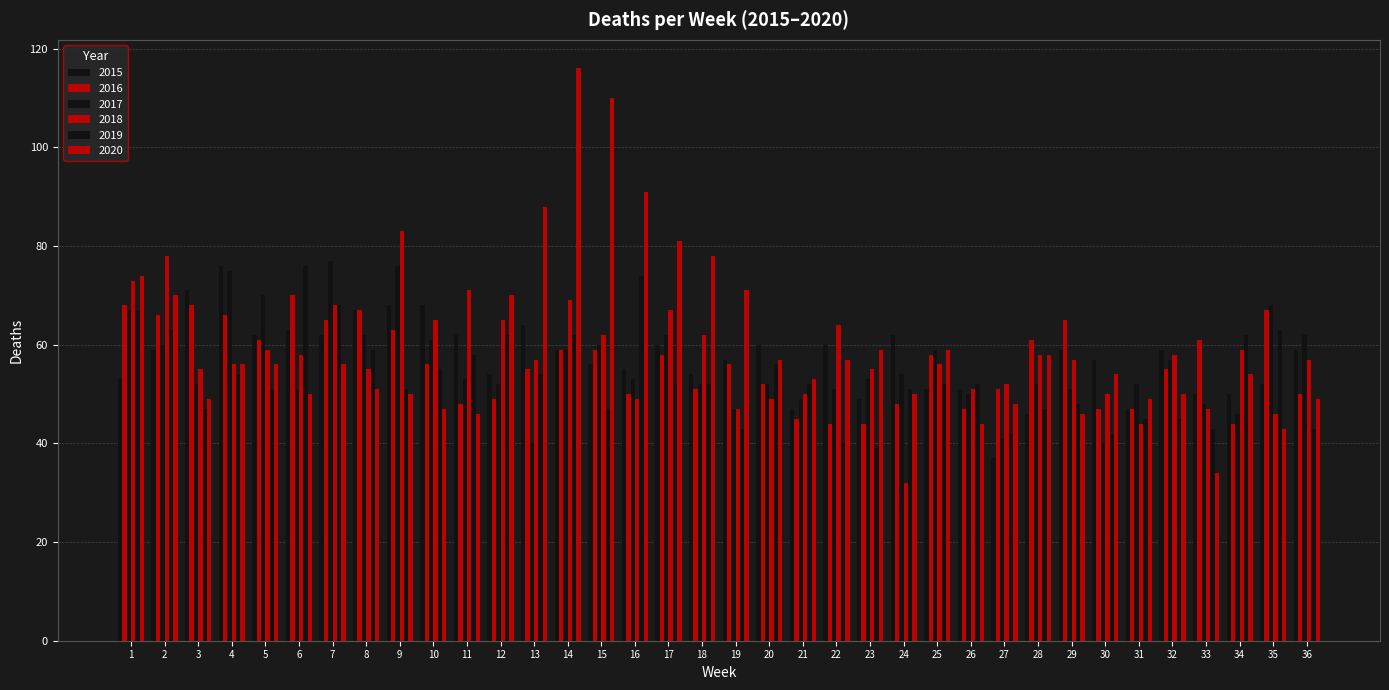

What is the smallest value displayed?

32